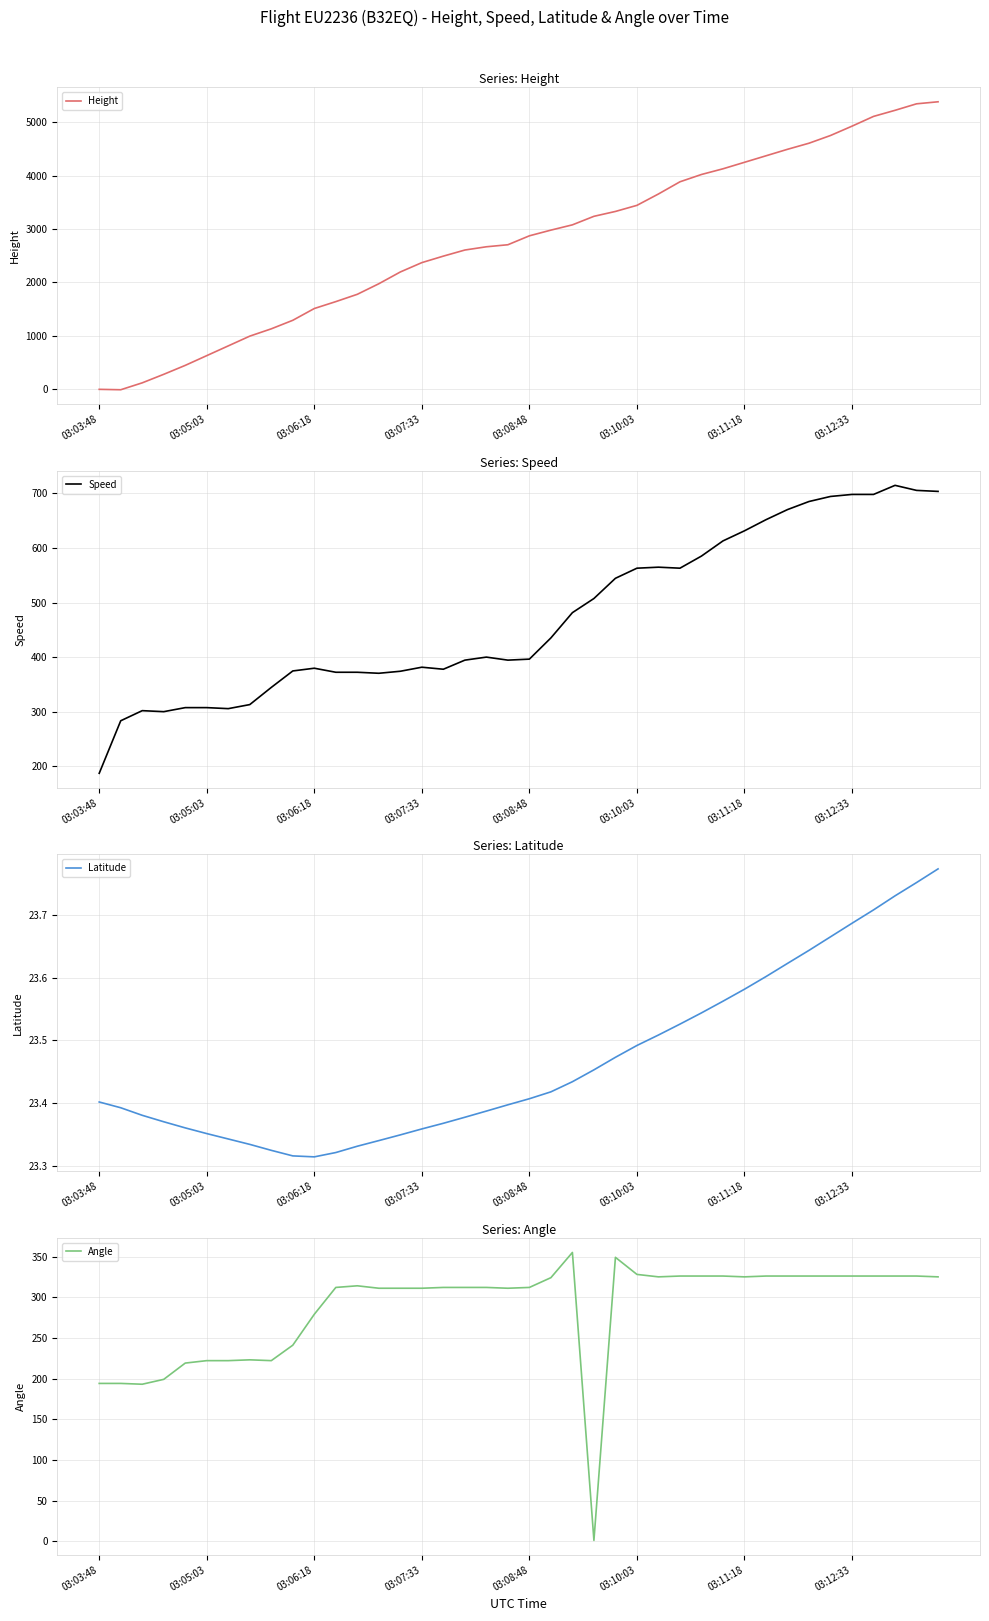

How many lines are shown in the chart?

4